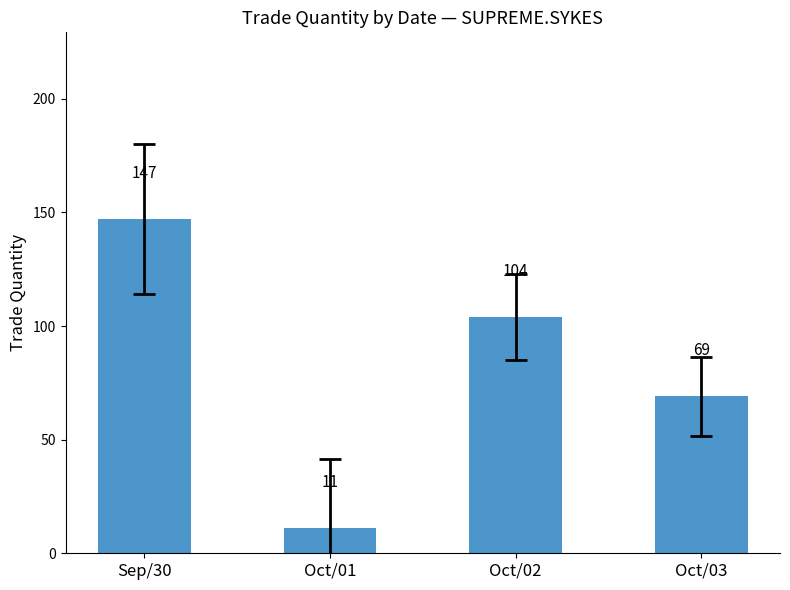

What is the change in value from Oct/02 to Oct/03?

-35